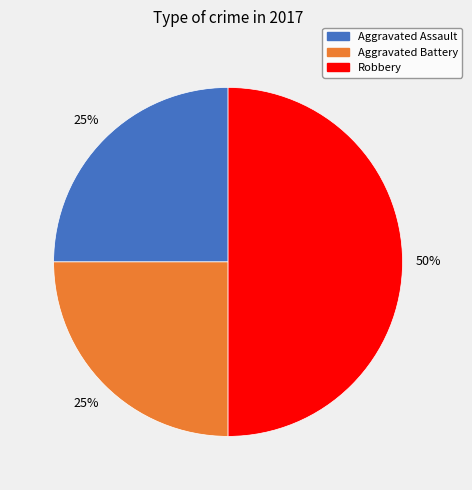

How many segments does this pie chart have?

3